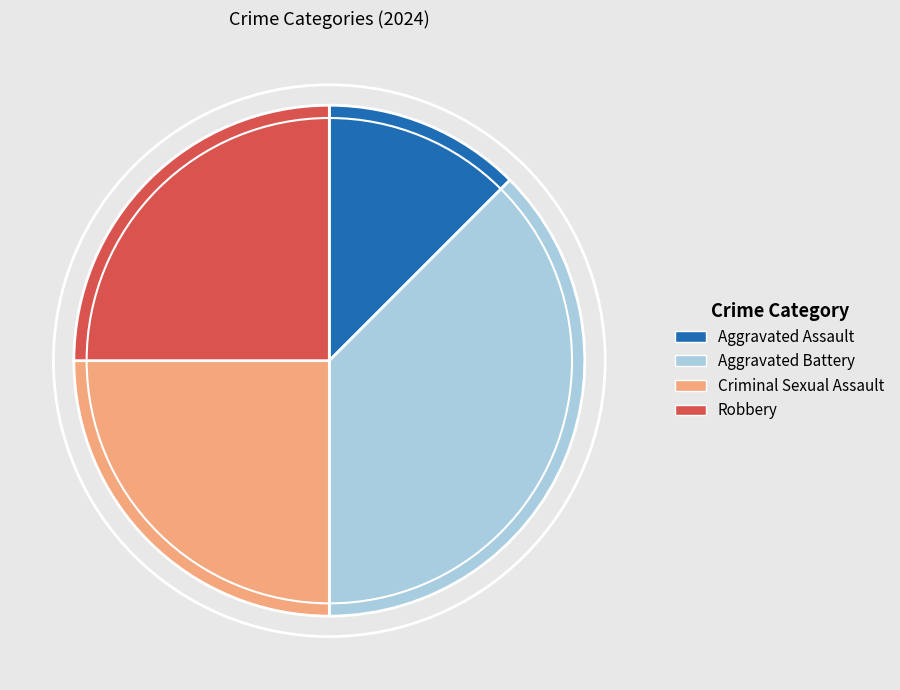

Approximately how many times larger is the value at Criminal Sexual Assault compared to Aggravated Assault?

2.0